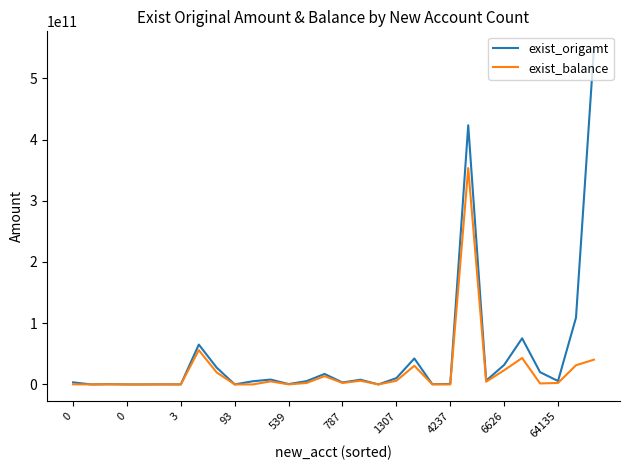

Rank the series by their average value, from lowest to highest.

exist_balance, exist_origamt